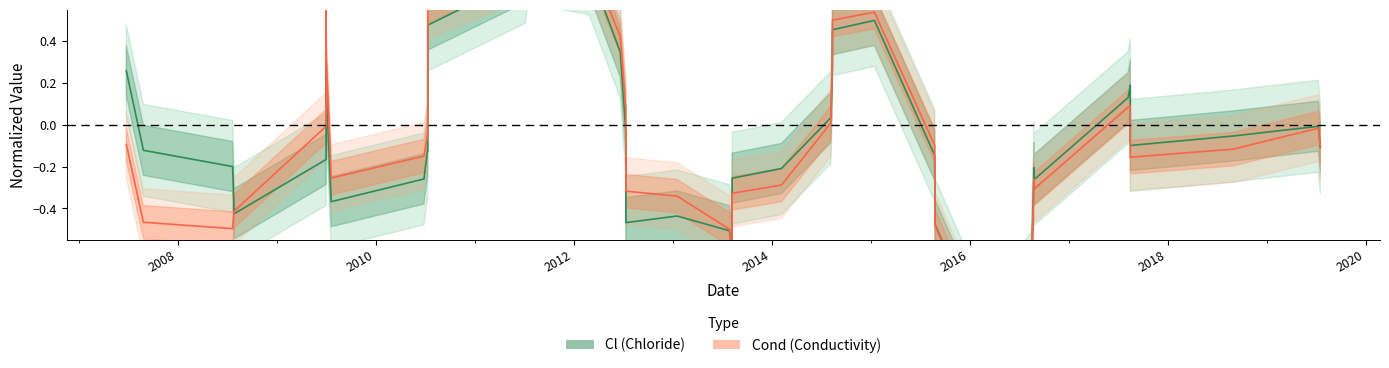

What are all the series names shown in the legend?

Cl, Cond